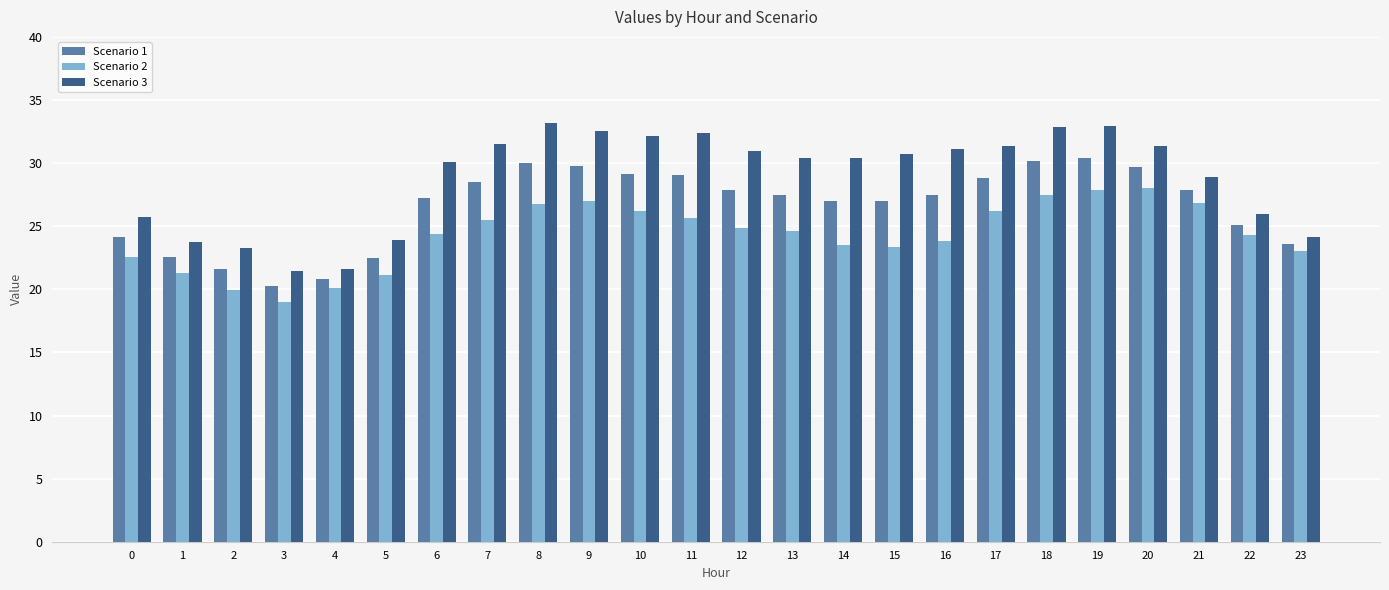

Which series has the largest total across all categories?

Scenario 3